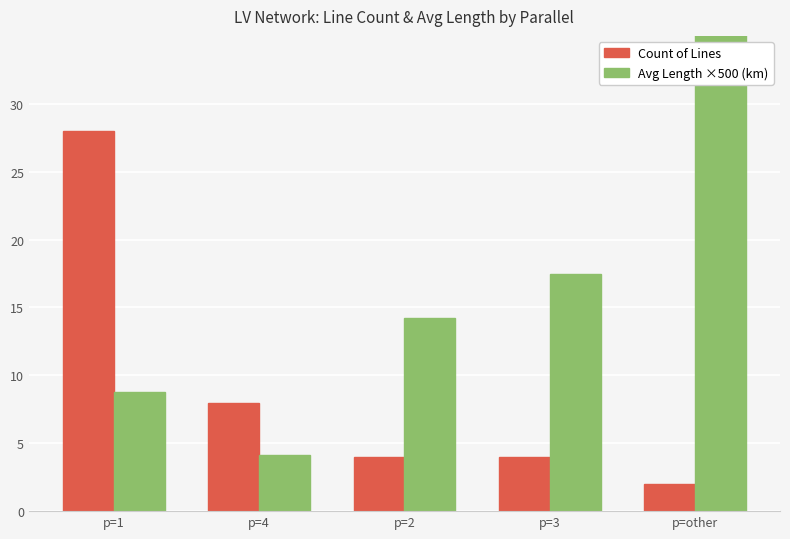

What is the difference between the highest and lowest values at p=1?

19.2